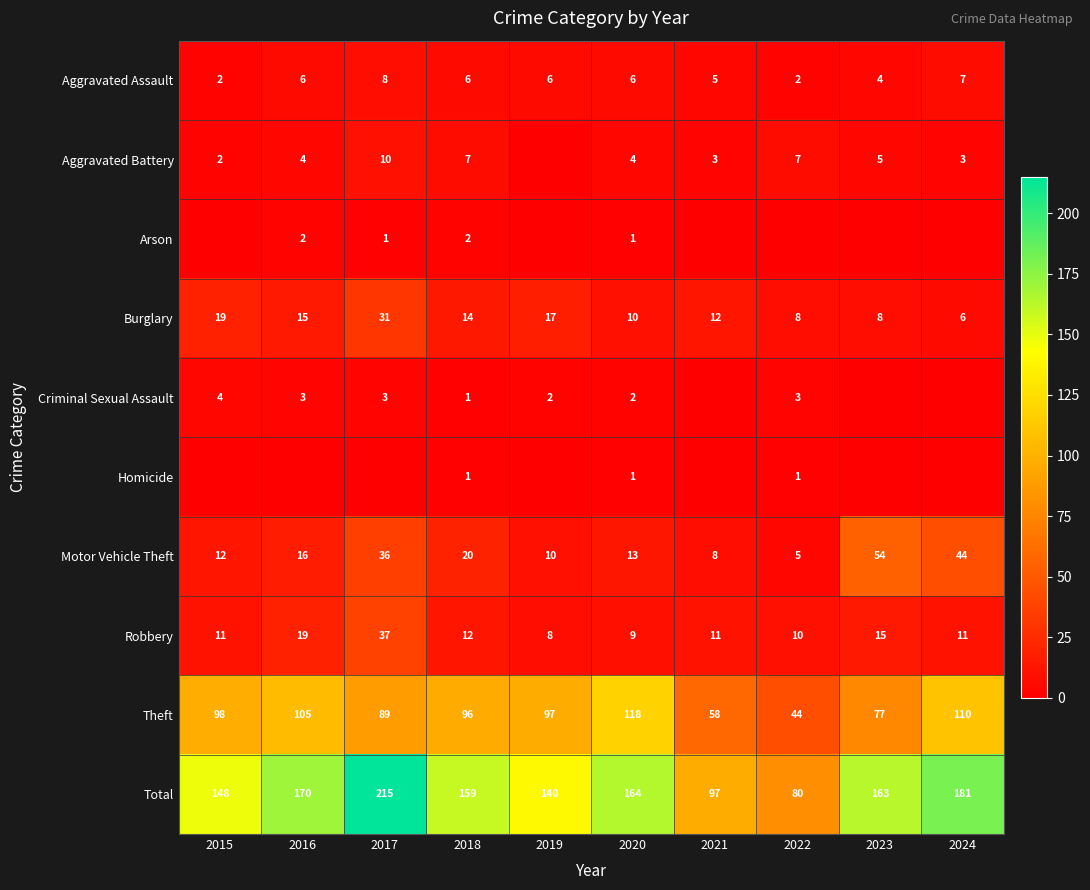

Is it true that Burglary equals 27 at 2019?

False